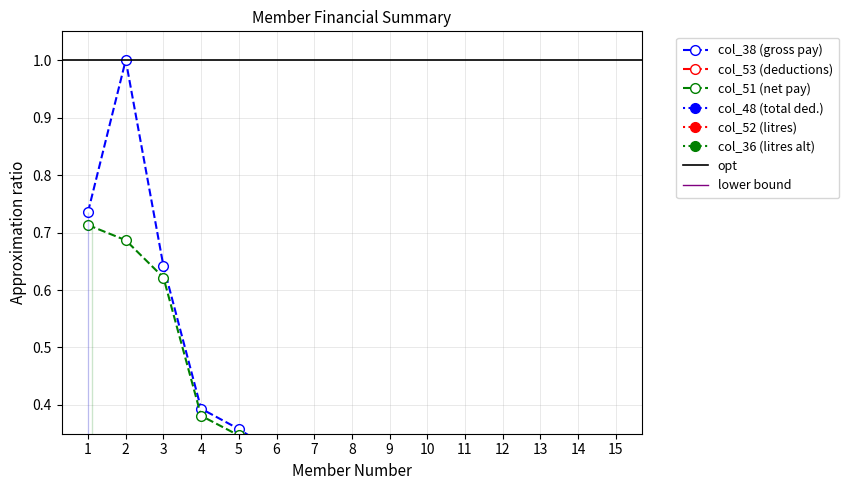

Which series has the largest total across all categories?

col_52